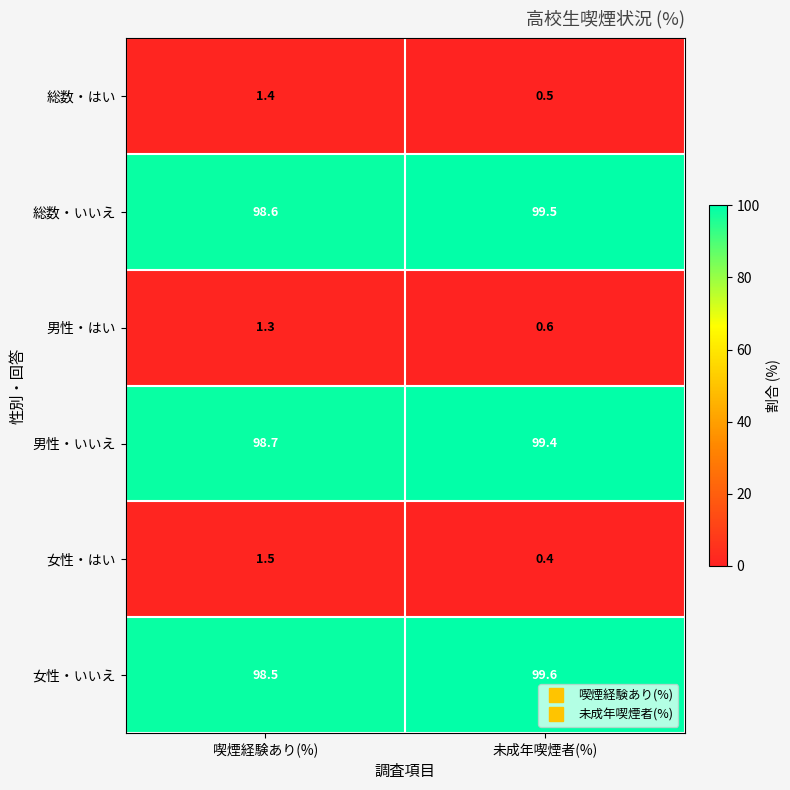

What is the difference between the 総数・いいえ values at 未成年喫煙者(%) and 喫煙経験あり(%)?

0.9